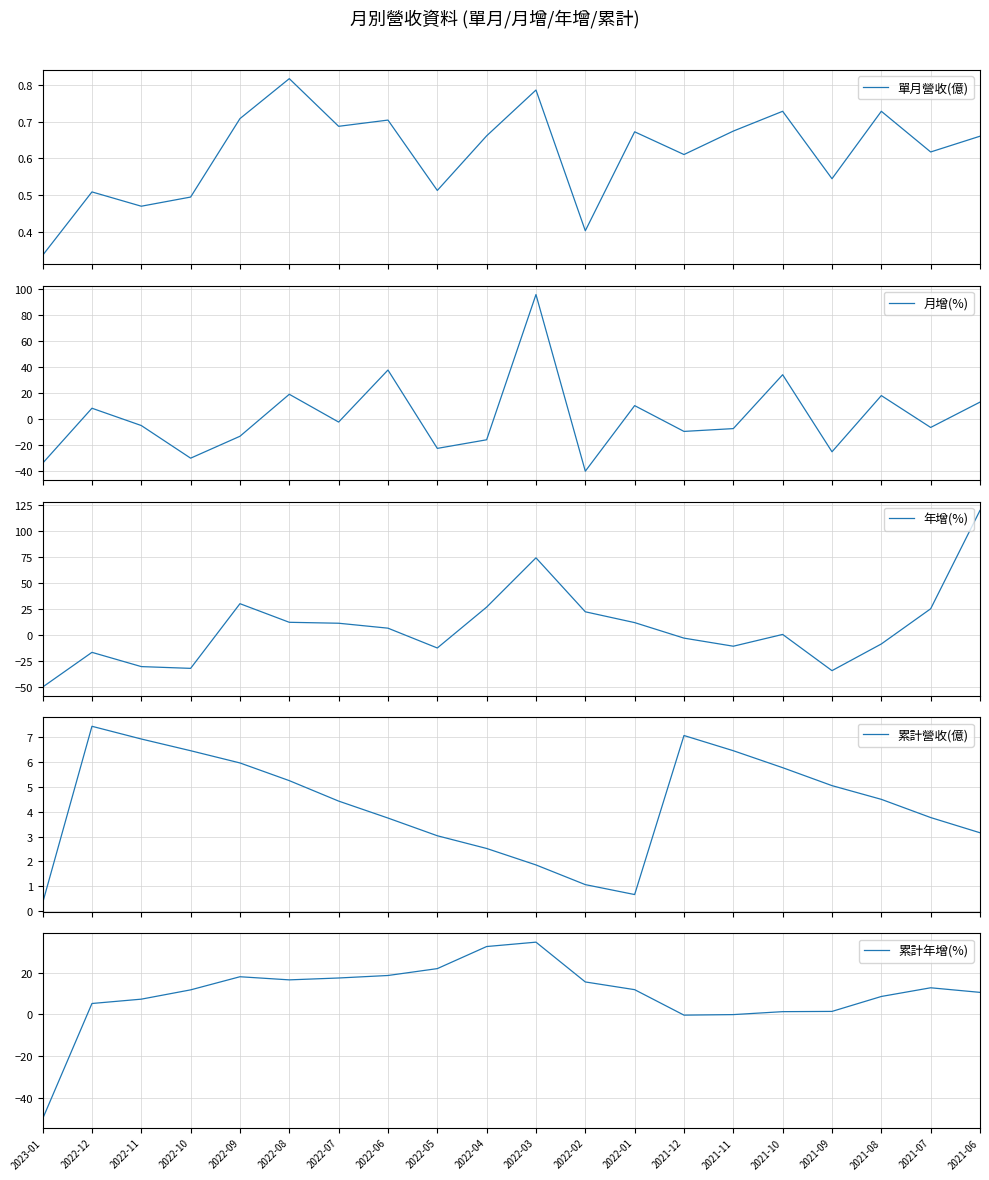

What is the greatest value displayed?

119.8